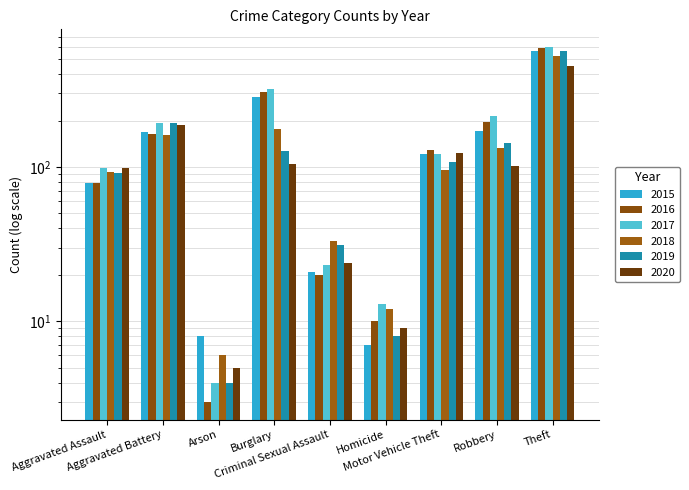

Does the chart contain stacked bars?

No